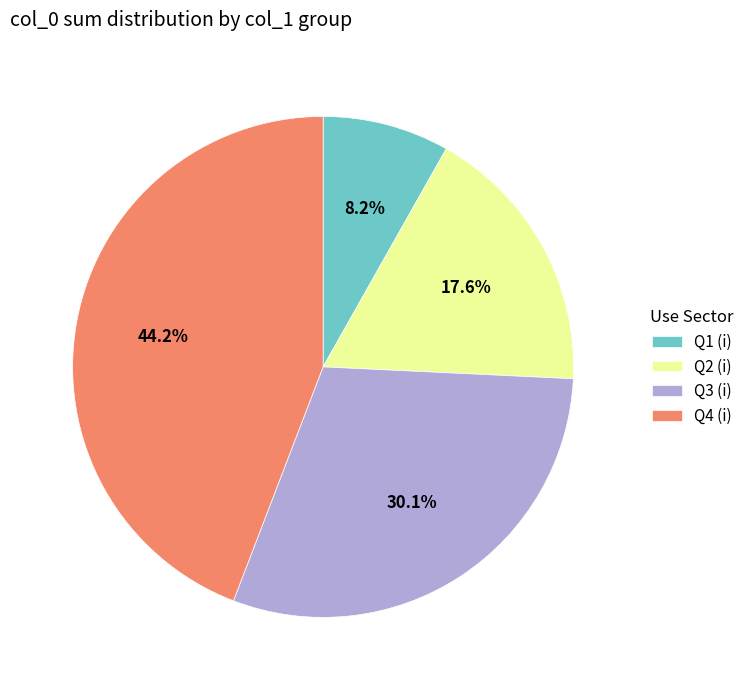

Which has a higher value, Q3 (i) or Q1 (i)?

Q3 (i)